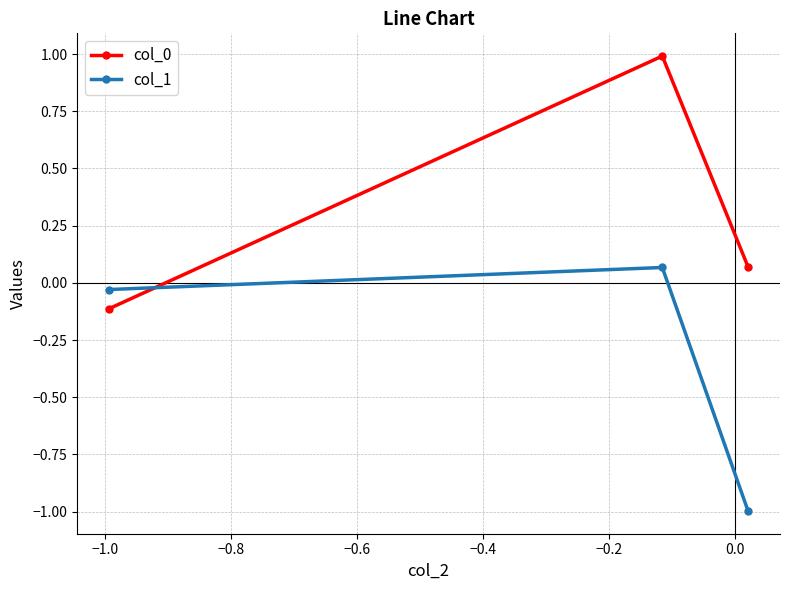

How many lines are shown in the chart?

2